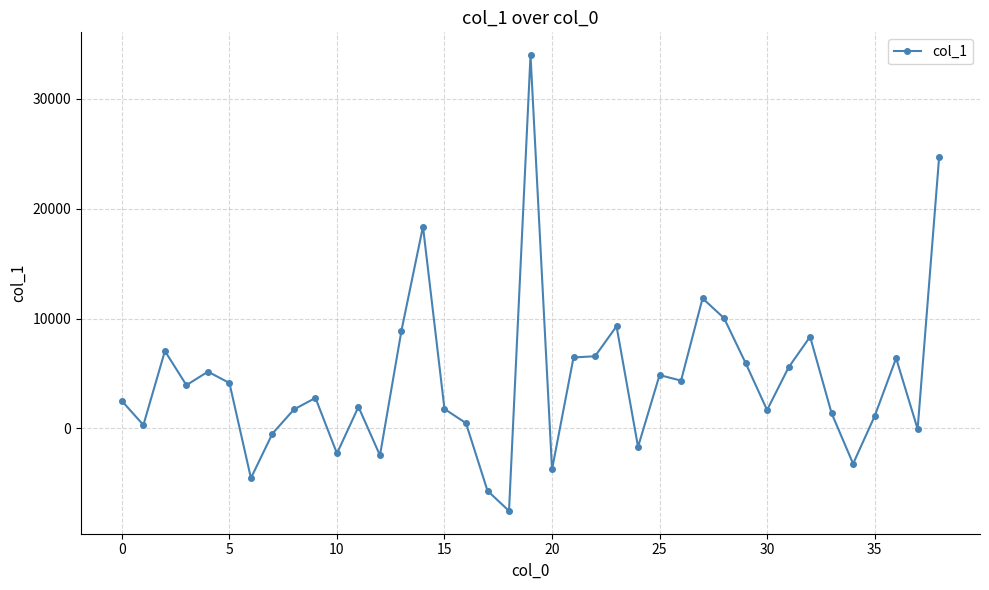

How many lines are shown in the chart?

1